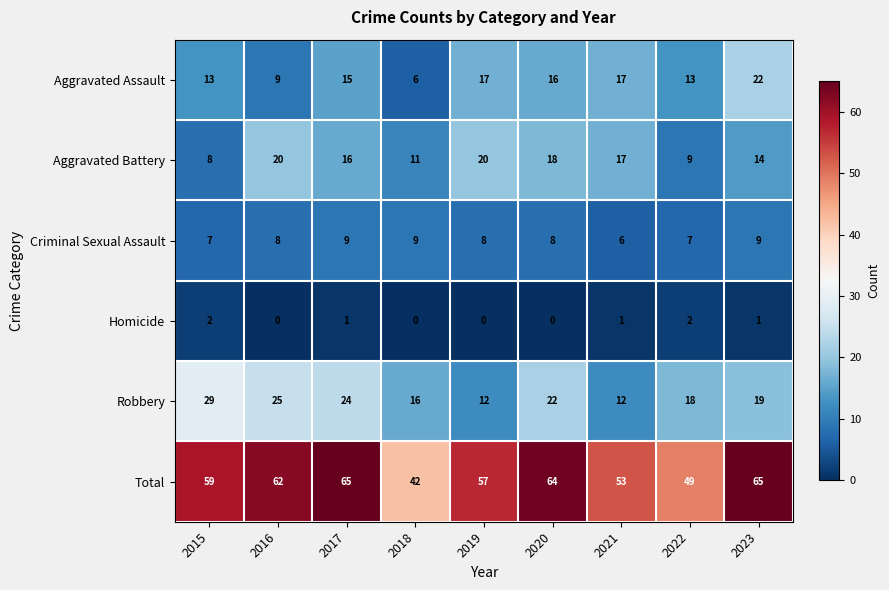

How many Homicide values are between 0 and 1?

7